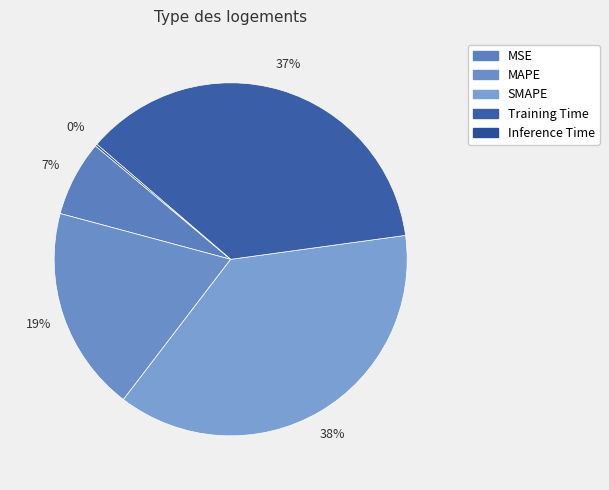

Rank the categories by value from lowest to highest.

Inference Time, MSE, MAPE, Training Time, SMAPE